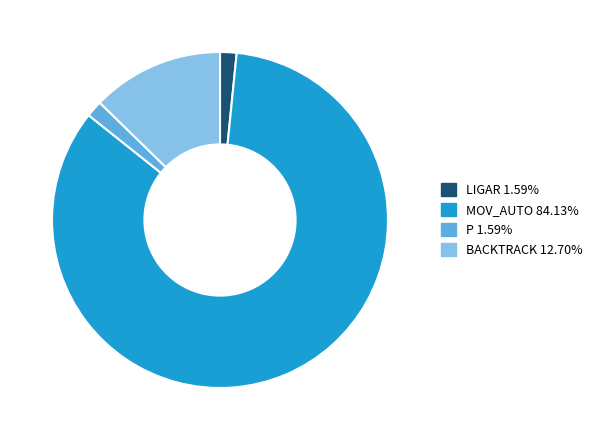

Which has a higher value, LIGAR or BACKTRACK?

BACKTRACK